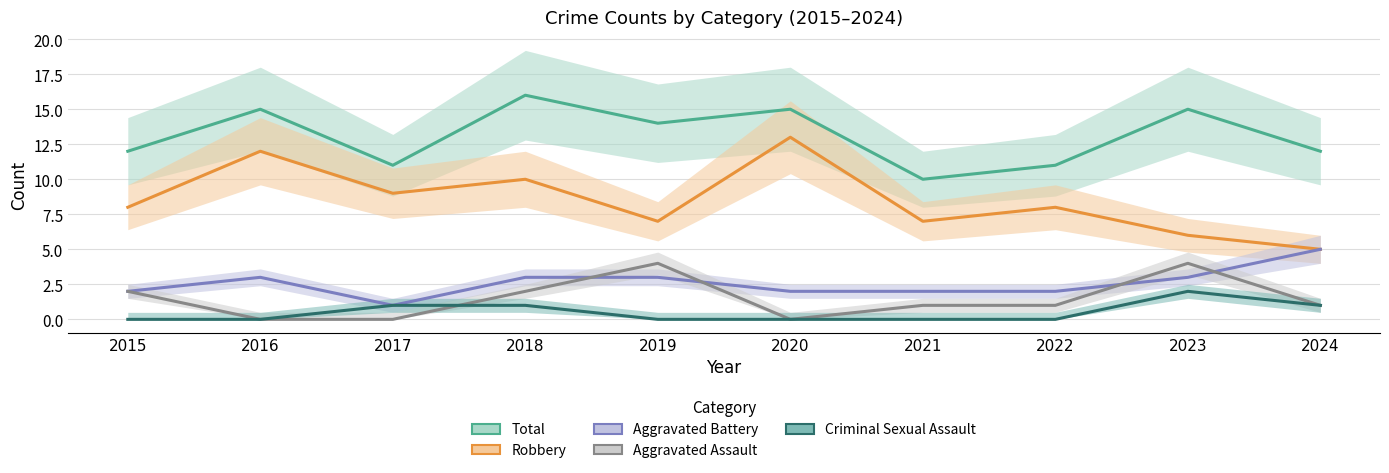

Rank the series by their maximum value, from highest to lowest.

Total, Robbery, Aggravated Battery, Aggravated Assault, Criminal Sexual Assault